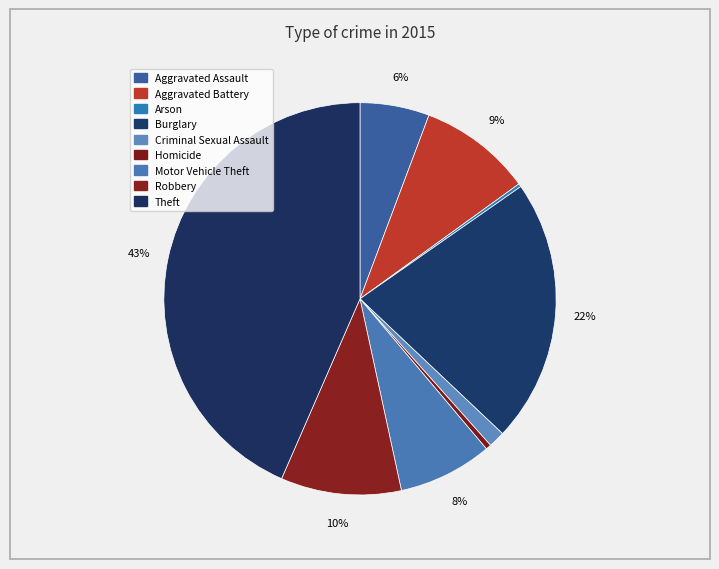

Does Theft account for over 50% of the chart?

No